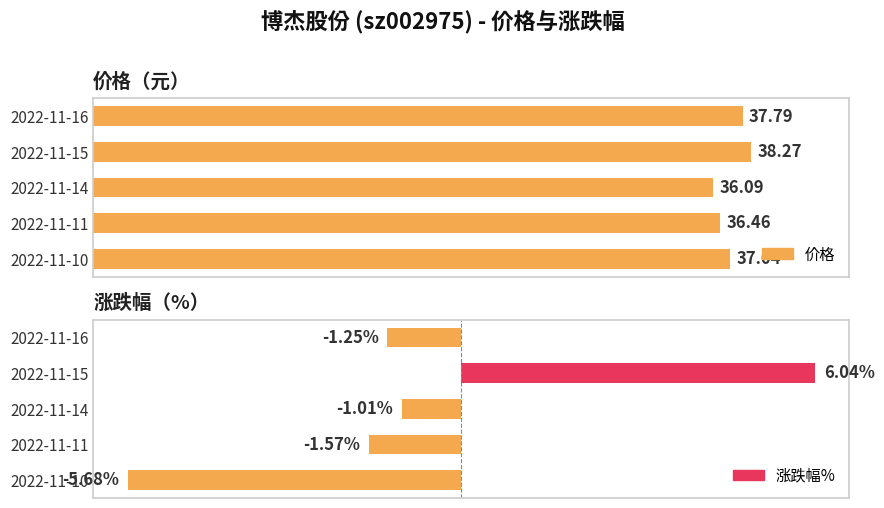

Rank the series by their average value, from lowest to highest.

涨跌幅%, 价格